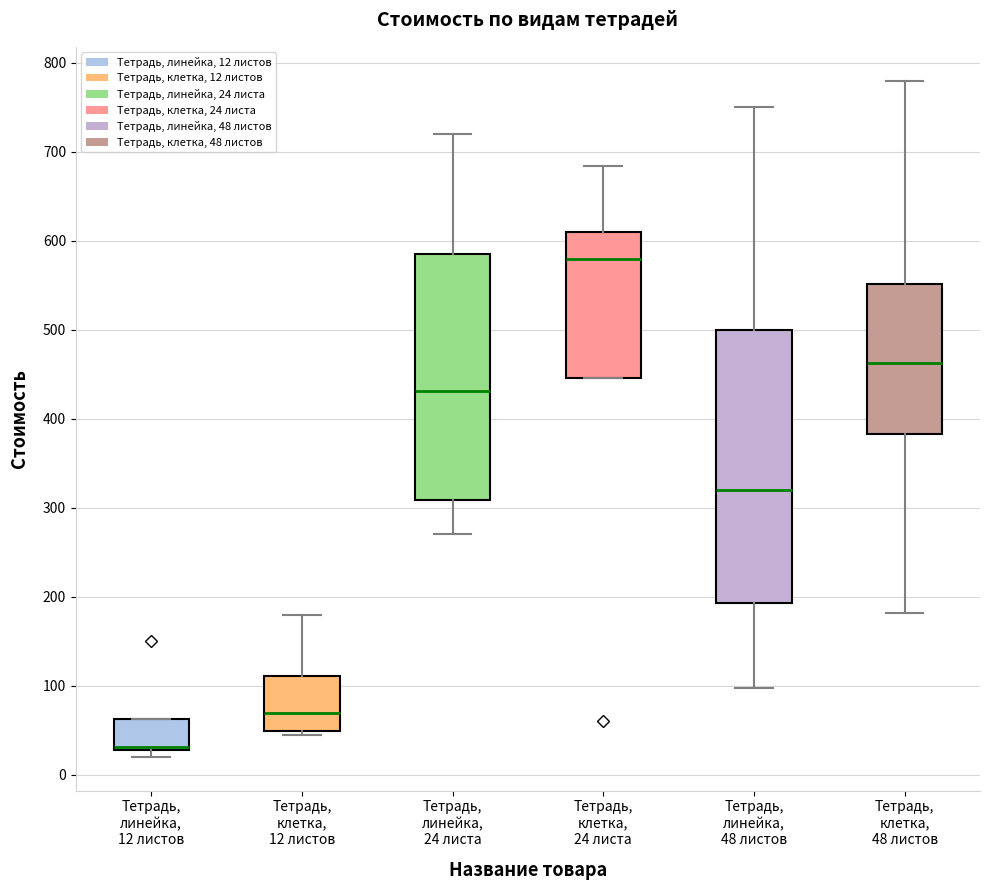

Reading left to right, transcribe this box plot: for each box, give where its median line is, the range the box spans, and where its two whiskers end, as read against the y-axis. The values are not printed on the chart, so give them approximately, as read against the axis.

Тетрадь, линейка, 12 листов: median 30 (just above the box's lower edge), box 30 to 60, whiskers 20 to 60
Тетрадь, клетка, 12 листов: median 70, box 50 to 110, whiskers 50 (just below the box's lower edge) to 180
Тетрадь, линейка, 24 листа: median 430, box 310 to 590, whiskers 270 to 720
Тетрадь, клетка, 24 листа: median 580, box 450 to 610, whiskers 450 to 680
Тетрадь, линейка, 48 листов: median 320, box 190 to 500, whiskers 100 to 750
Тетрадь, клетка, 48 листов: median 460, box 380 to 550, whiskers 180 to 780